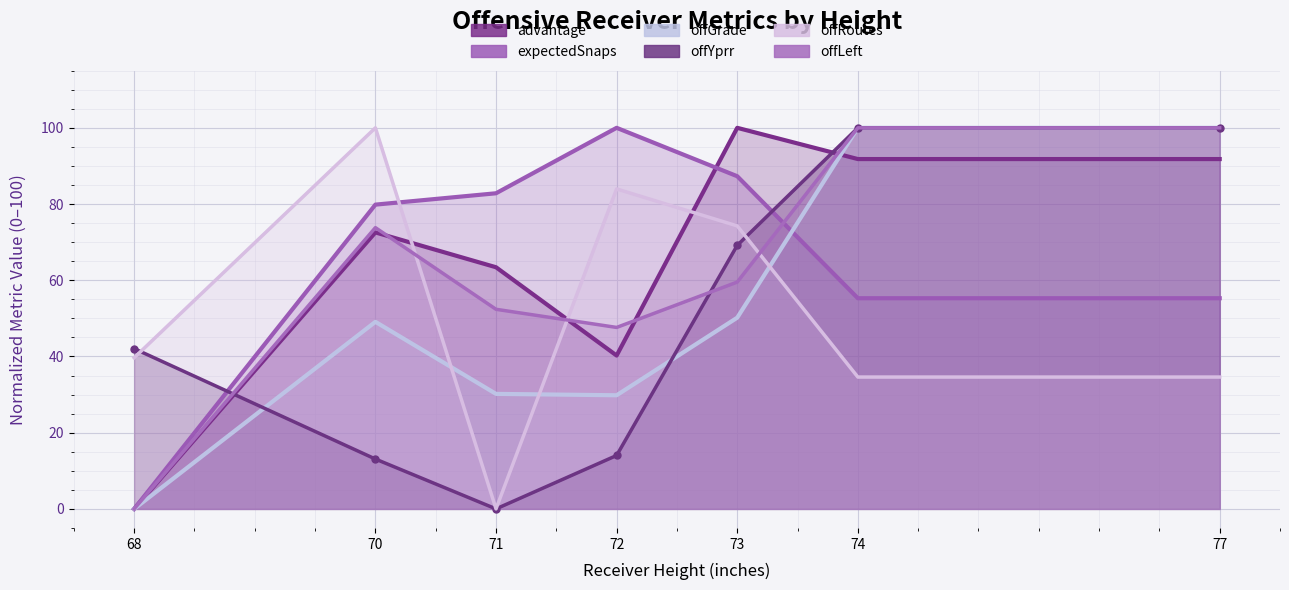

What is the average value of the offGrade series?

51.3